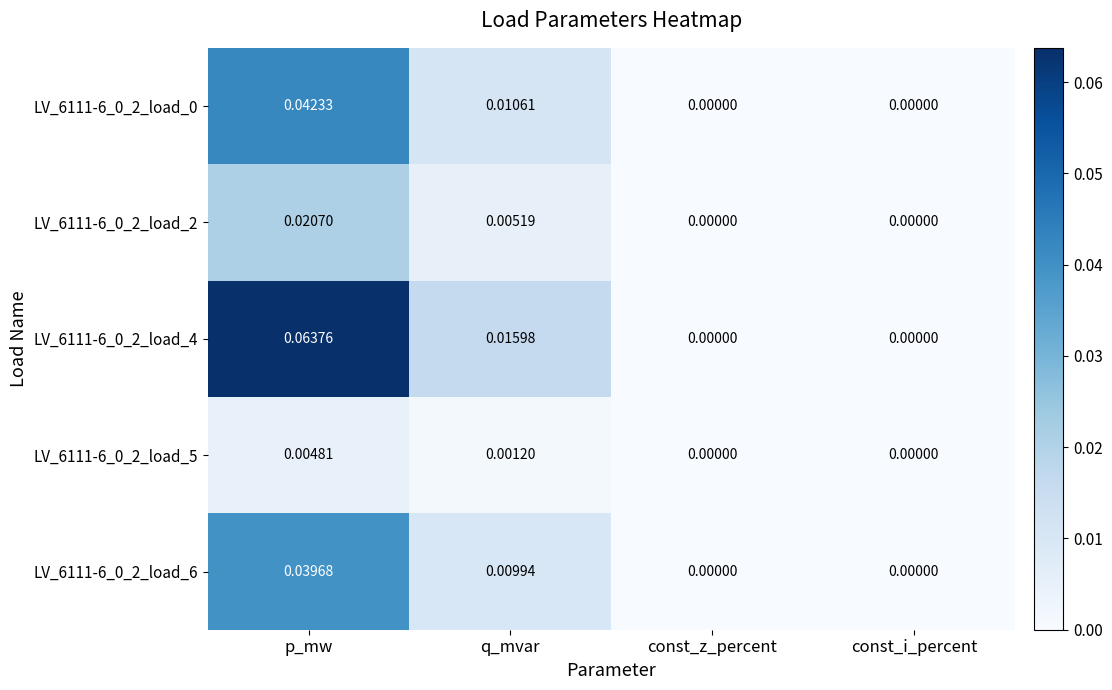

Is the value of LV_6111-6_0_2_load_0 at const_i_percent greater than the value of LV_6111-6_0_2_load_6 at q_mvar?

No